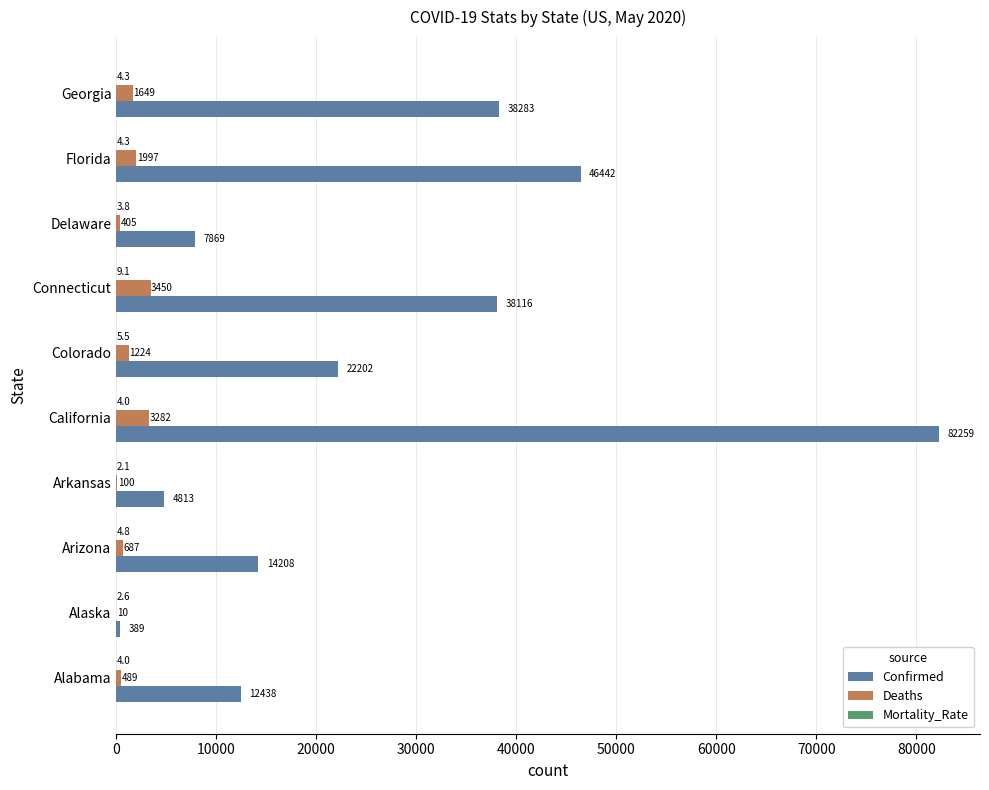

The Confirmed series shows 22202.0 at Colorado. True or false?

True